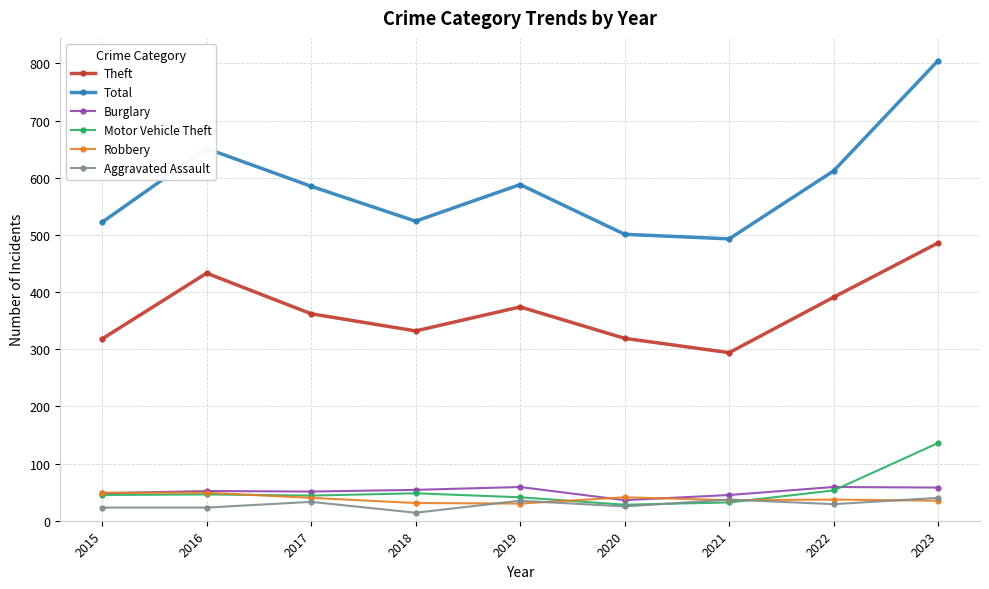

What is the highest value of the Total series?

805